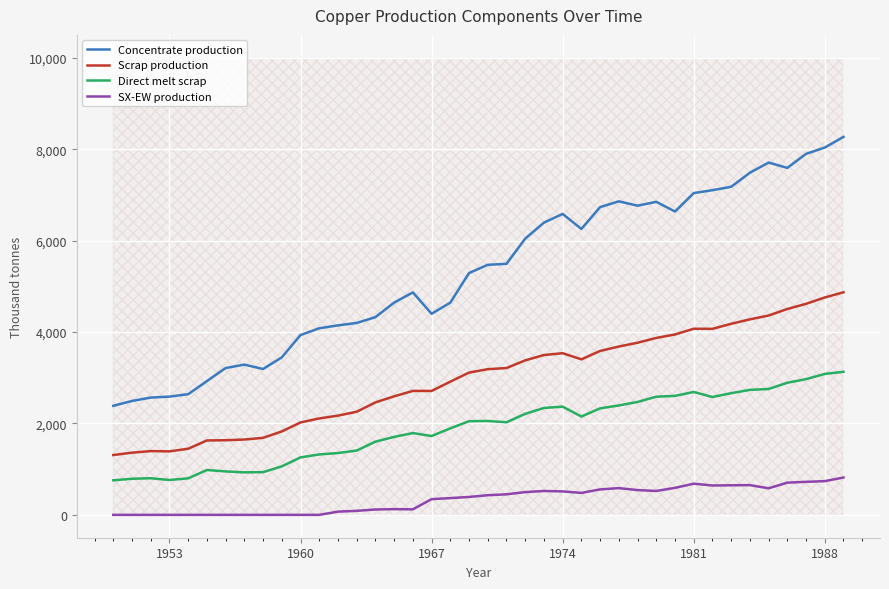

True or false: Scrap production has more than 2 points higher than both neighbors.

True